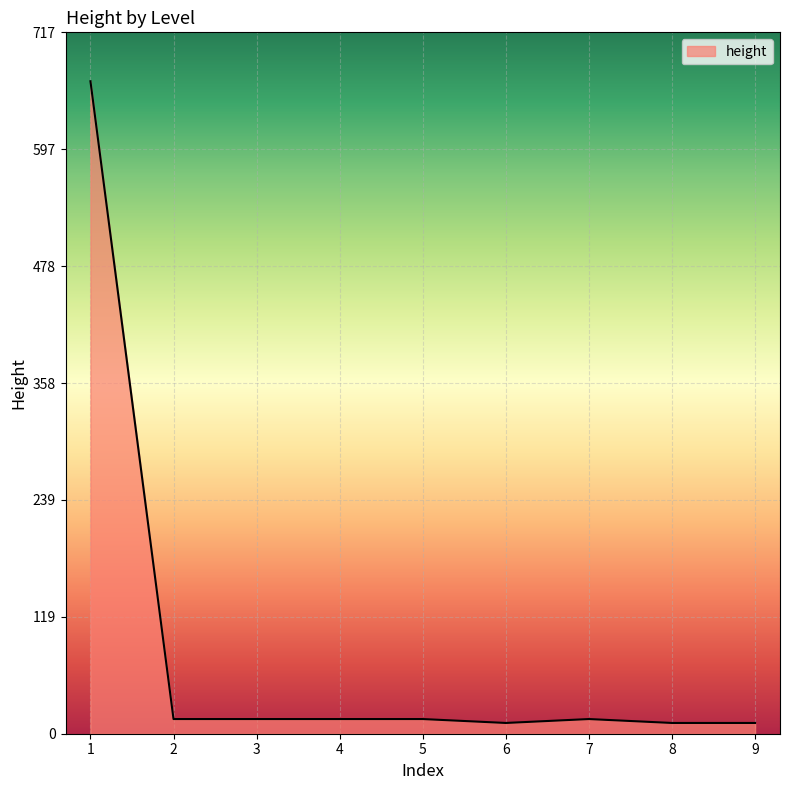

Where does the data first go above 15?

1